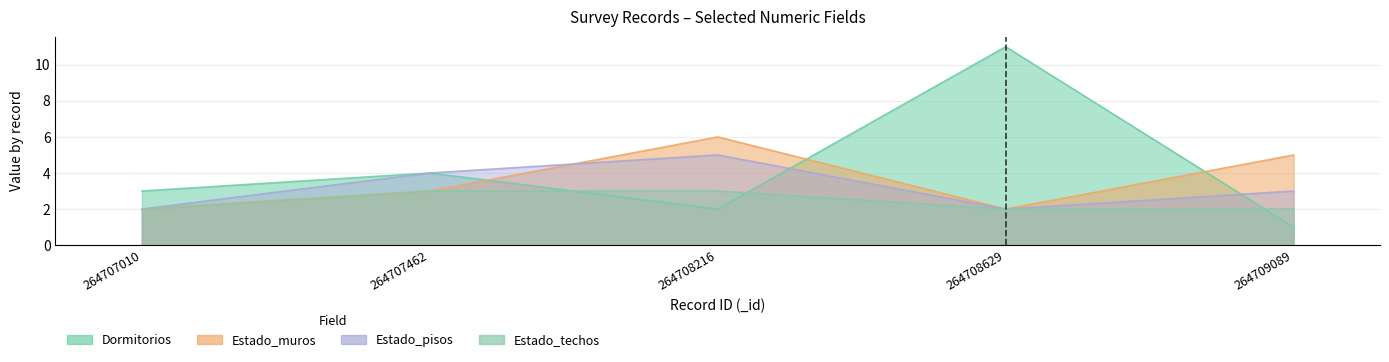

What is the difference between the Estado_techos values at 264708629 and 264707462?

1